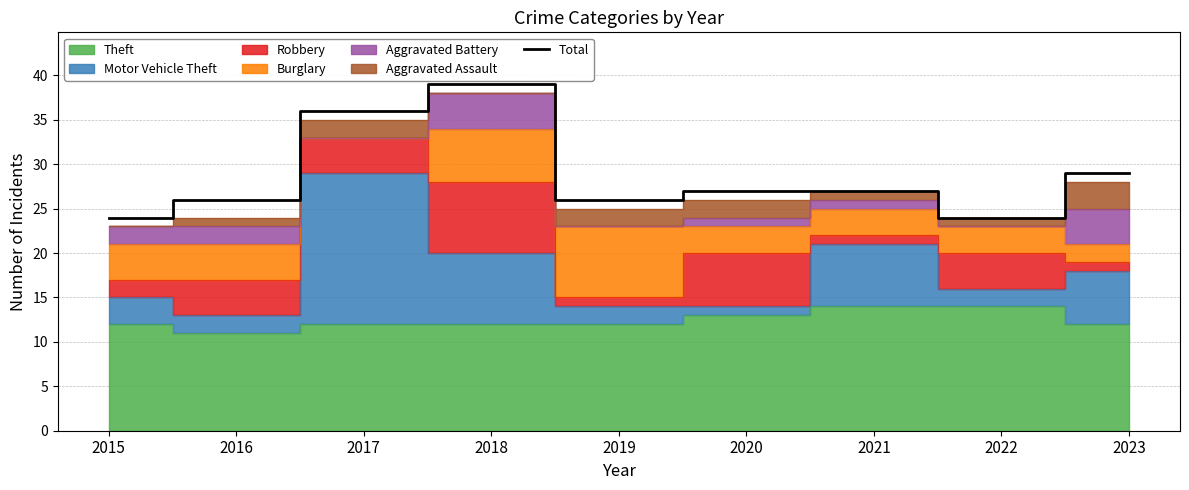

Reading left to right, extract all data points from this chart.

2015=24	2016=26	2017=36	2018=39	2019=26	2020=27	2021=27	2022=24	2023=29